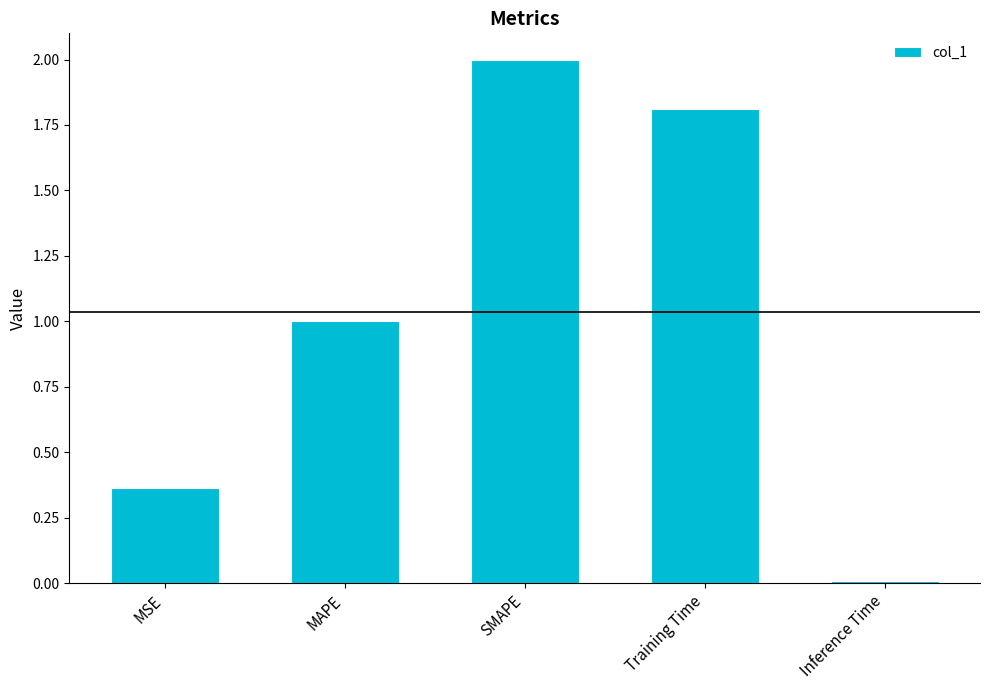

What is the difference between the maximum and minimum values?

2.0